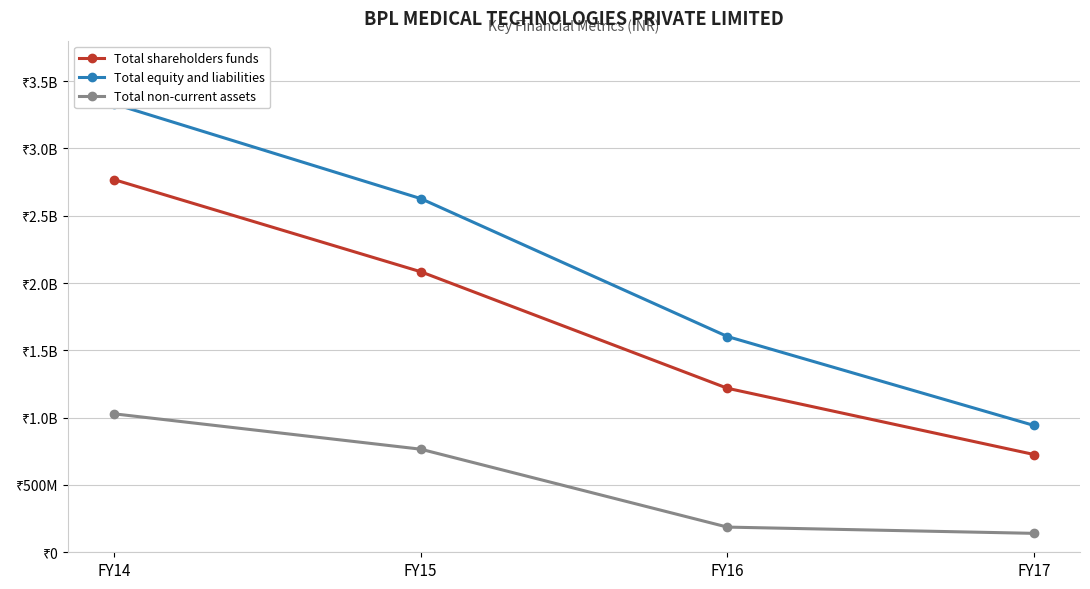

At FY16, list the series in order from largest to smallest.

Total equity and liabilities, Total shareholders funds, Total non-current assets